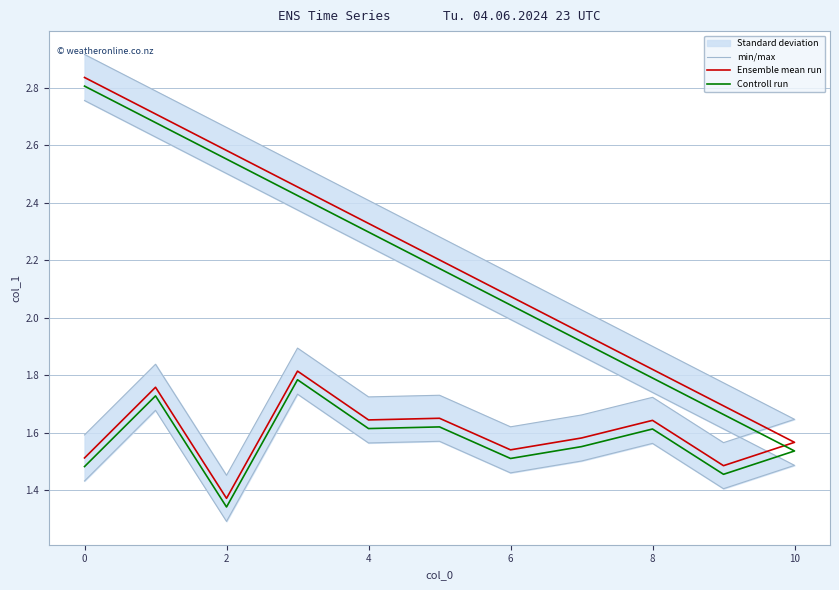

What is the difference between the Controll run values at 2 and 8?

0.3